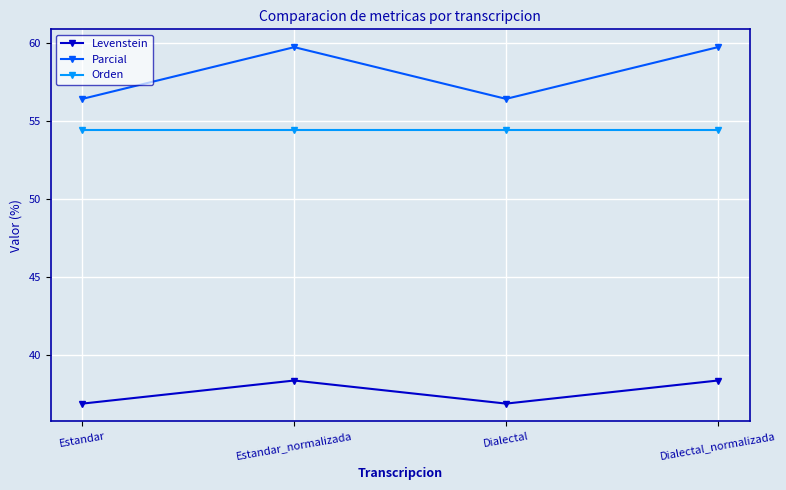

In Levenstein, how many points are higher than both neighbors (excluding endpoints)?

1